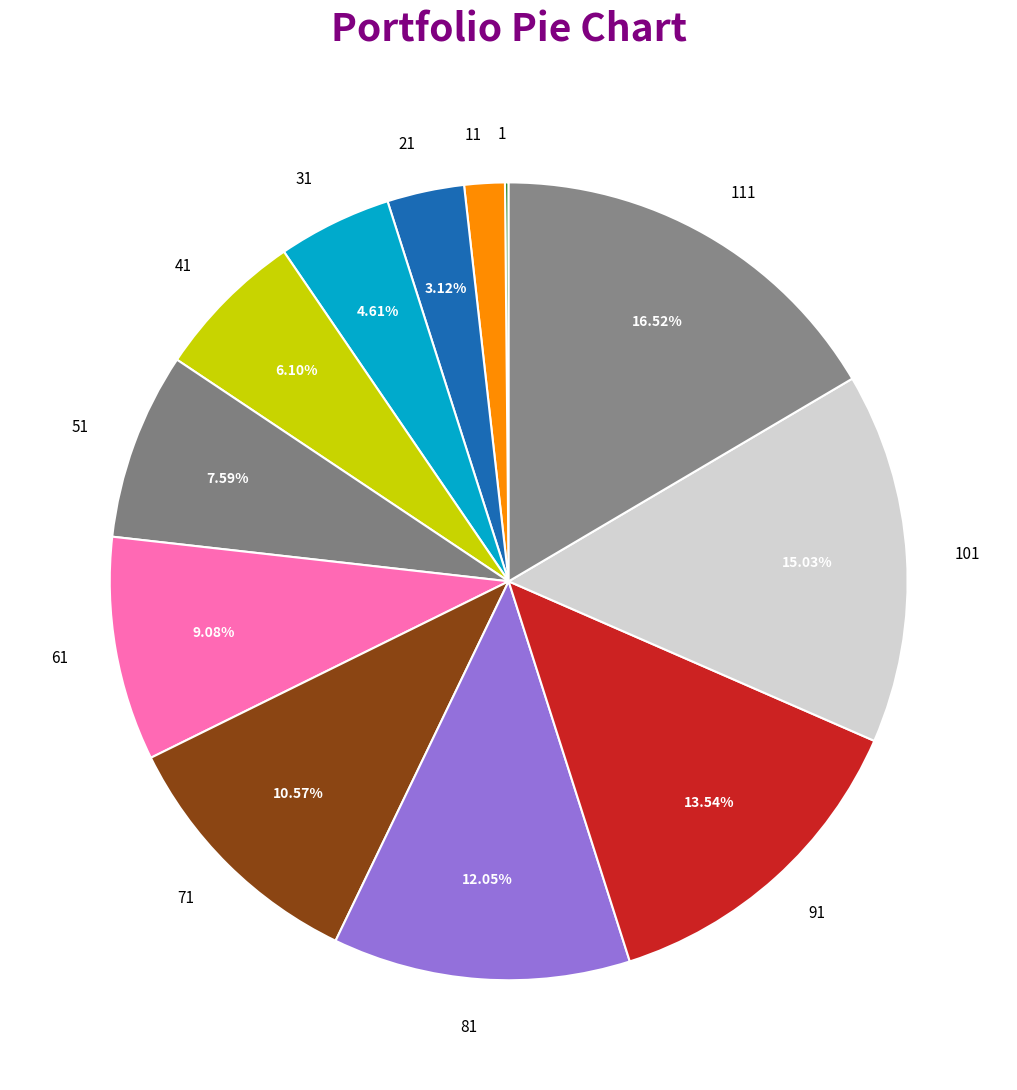

Does any single category account for the majority?

No